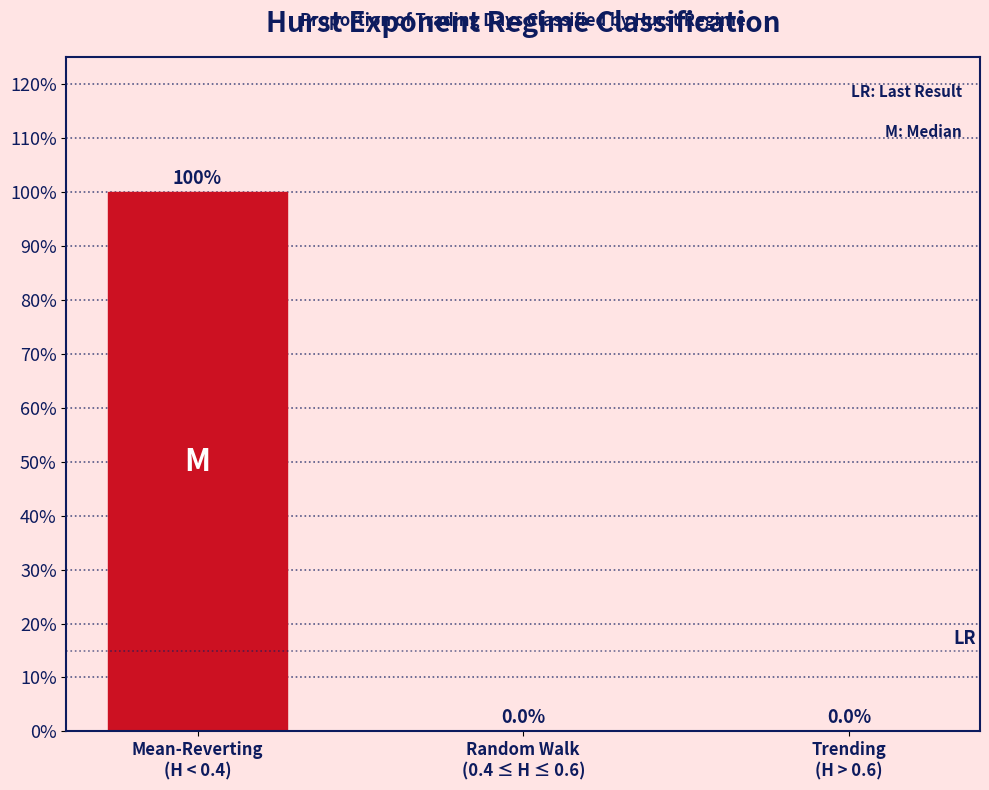

What is the greatest value displayed?

100